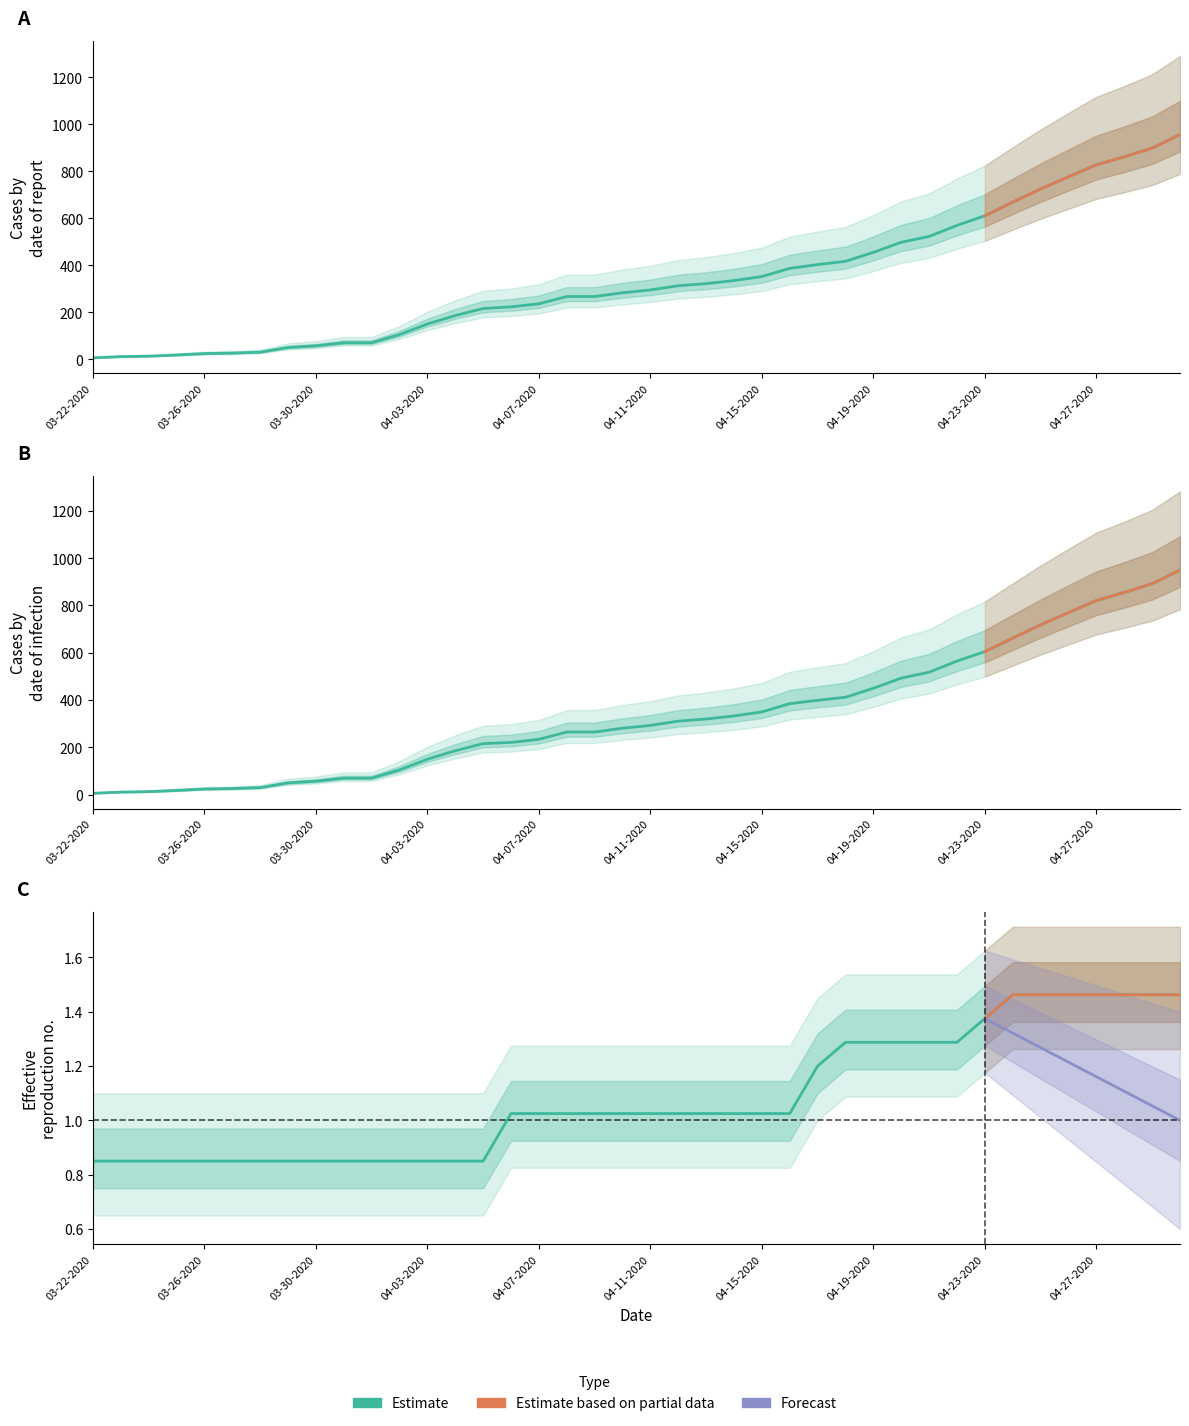

What is the difference between the Confirmed values at 04-14-2020 and 04-20-2020?

163.0